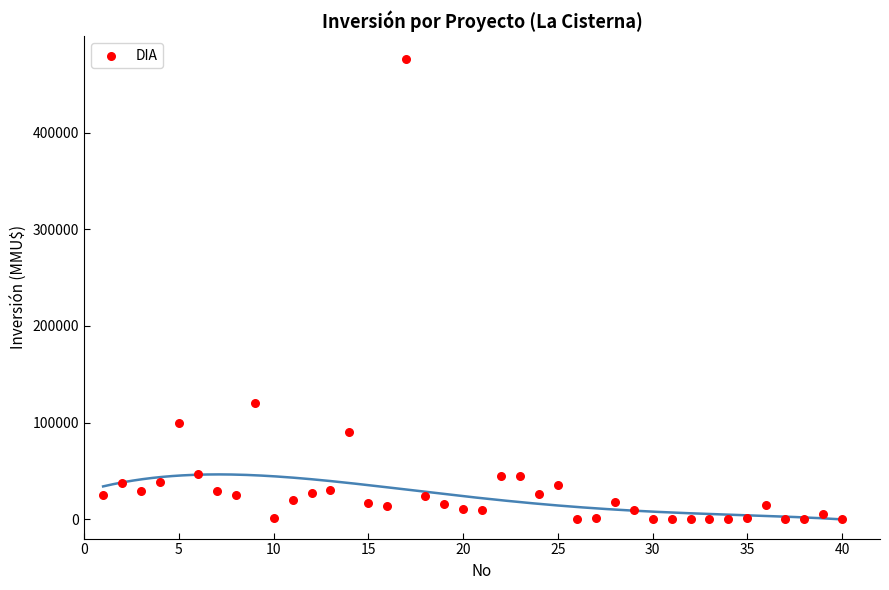

What Y value in the scatter plot is closest to 238000?

120000